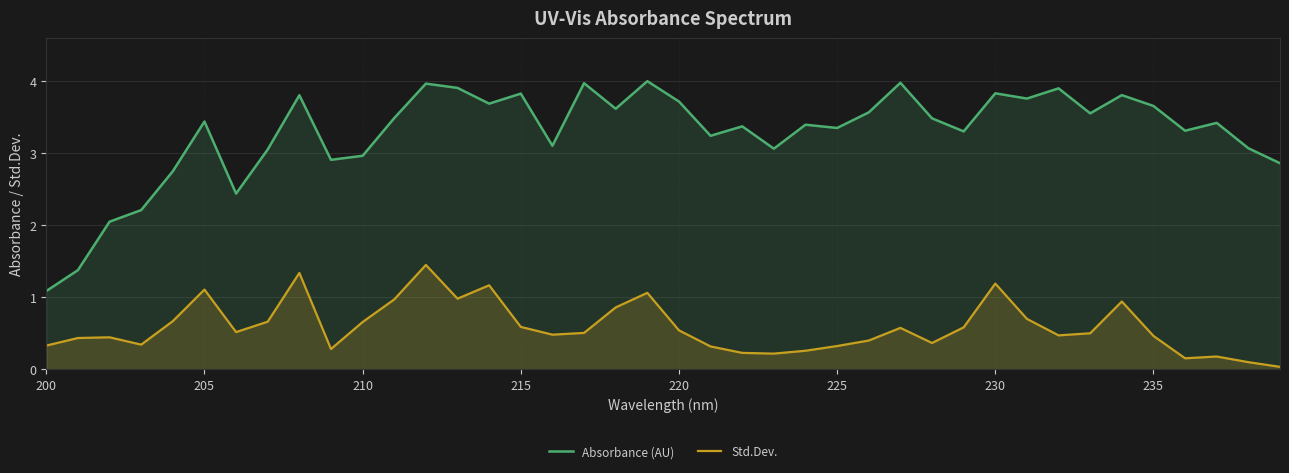

Which series has the largest range (max minus min)?

Absorbance (AU)